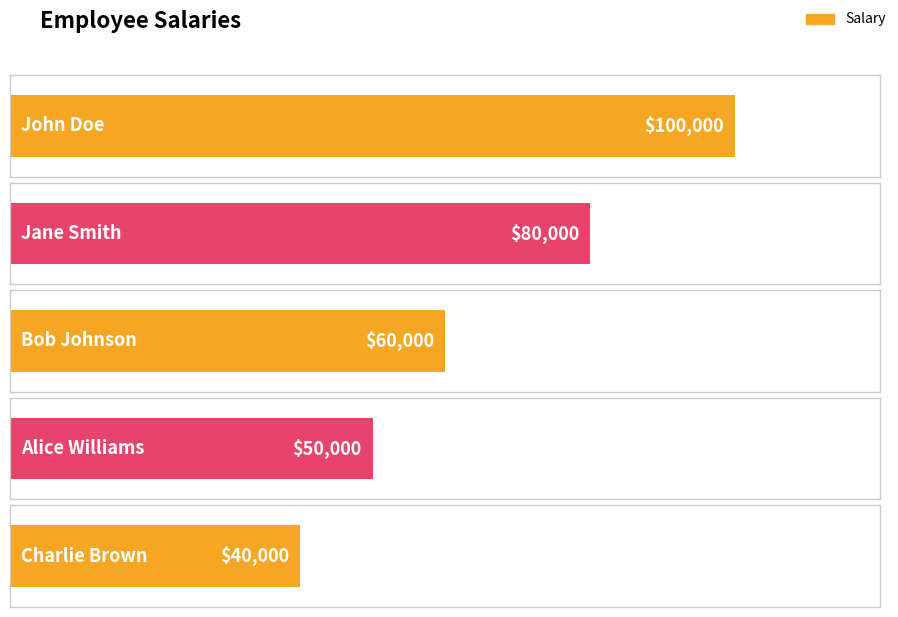

Rank the categories by value from lowest to highest.

Charlie Brown, Alice Williams, Bob Johnson, Jane Smith, John Doe